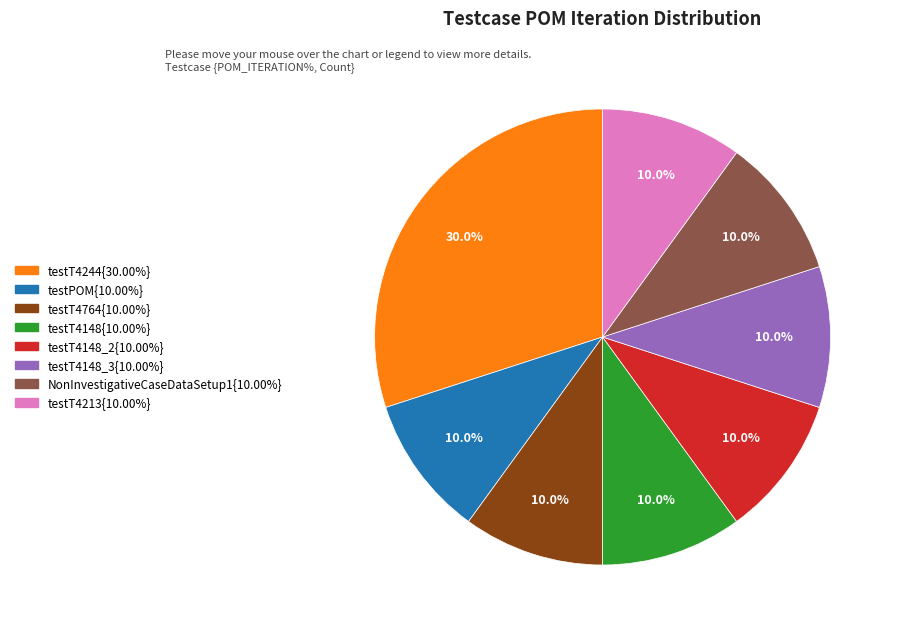

Is there a majority slice in this chart?

No